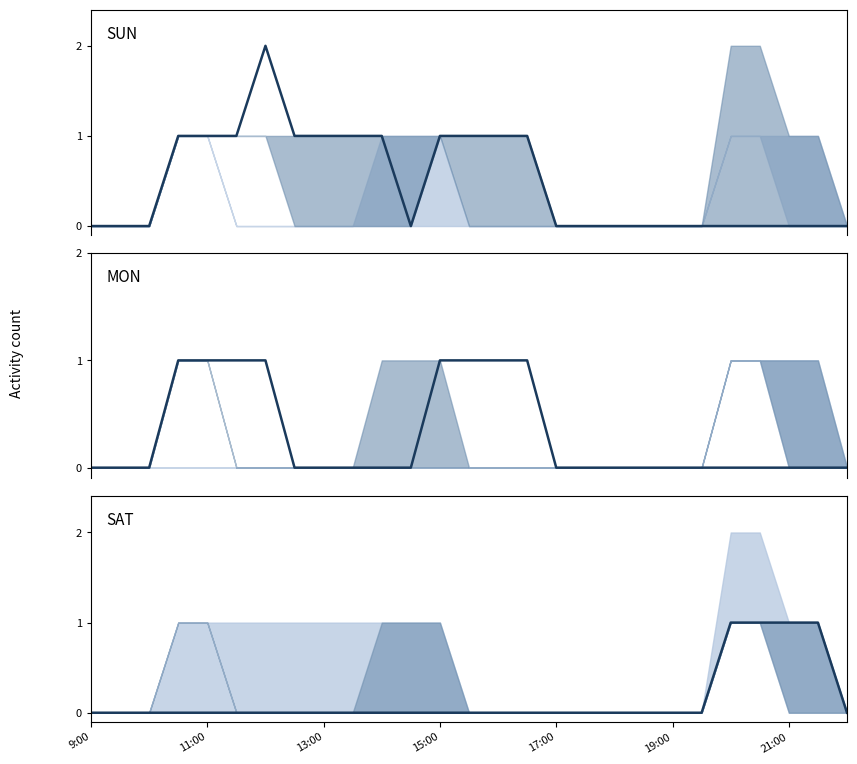

Which has a higher value, 18 or 7?

7